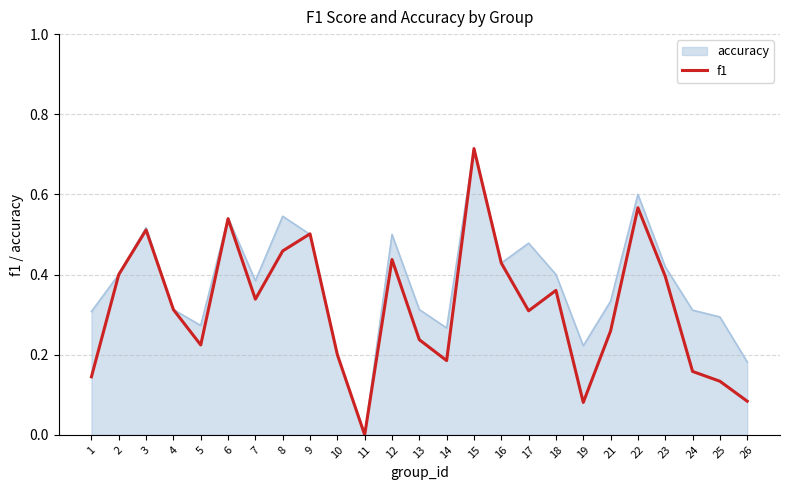

The value of accuracy at 6 is 0.8. True or false?

False